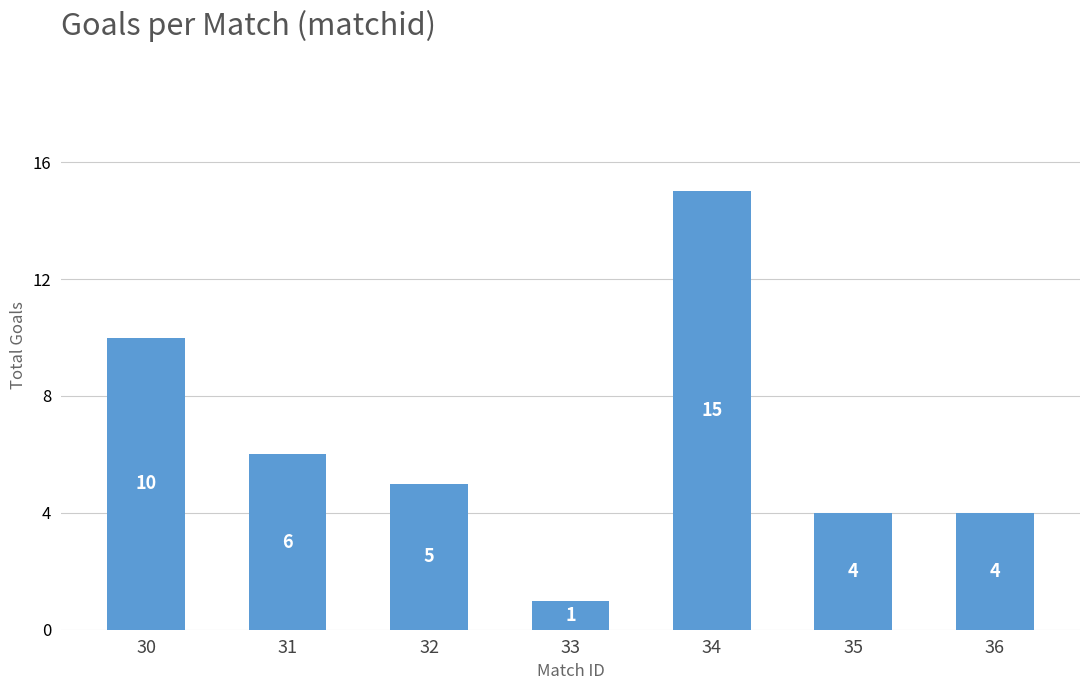

The value at 30 is 17. True or false?

False